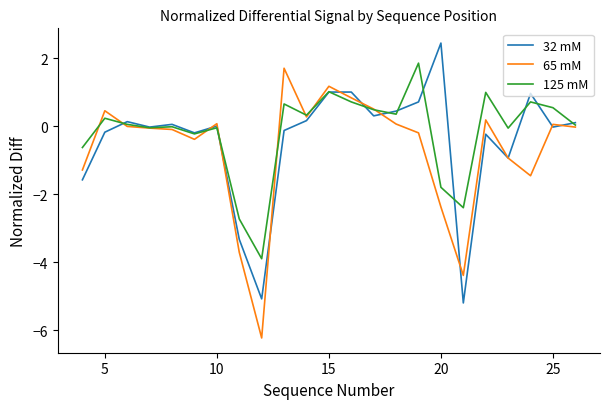

What is the greatest value displayed?

2.4